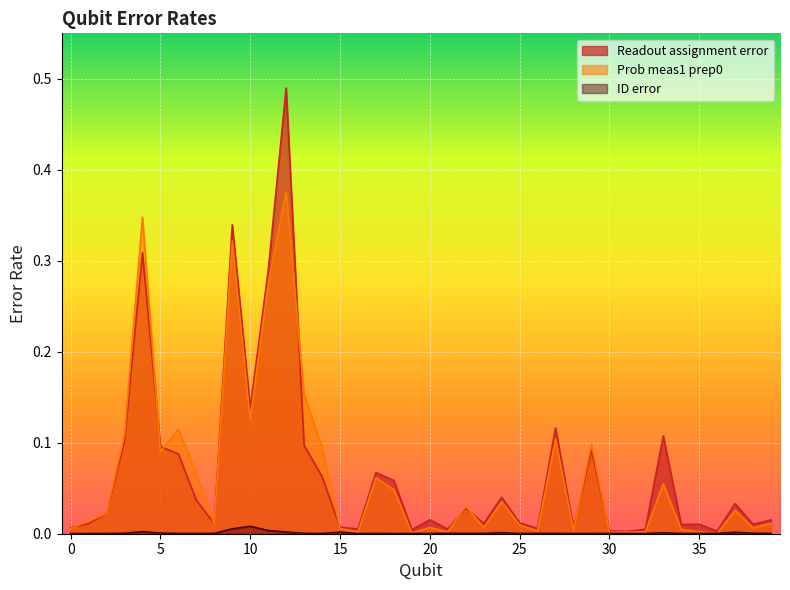

True or false: Readout assignment error and ID error cross at least once.

False